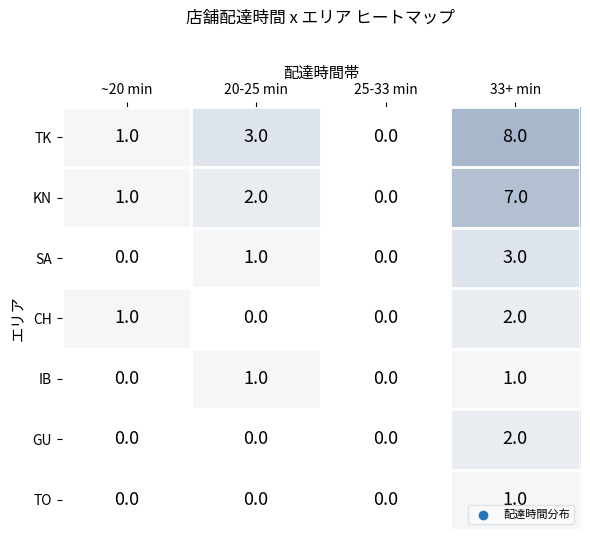

What is the sum of all TK values?

12